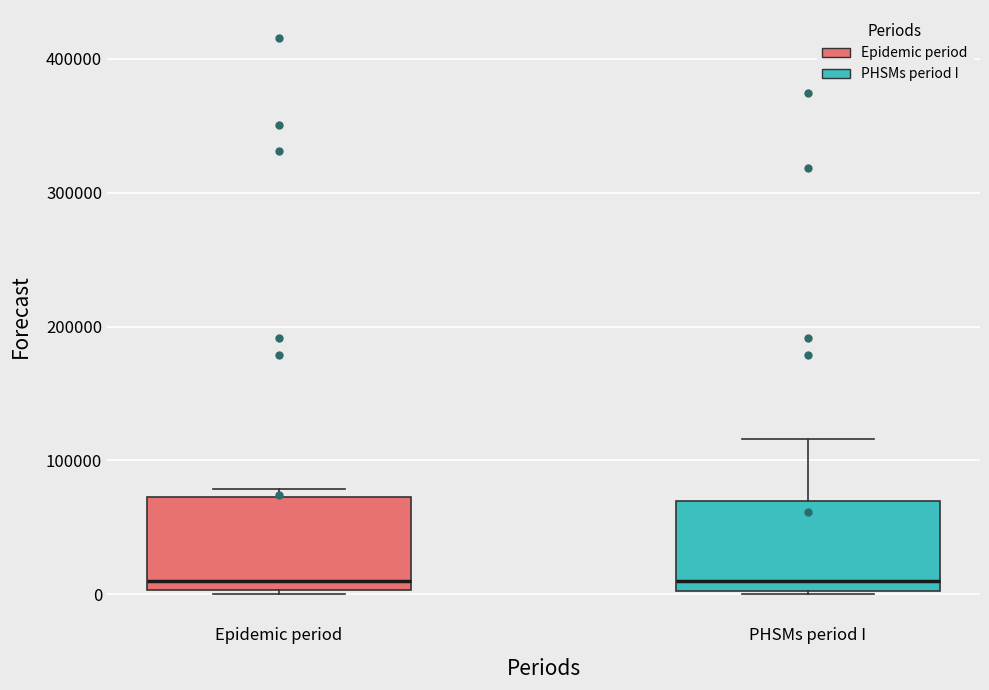

Where does the median line of the box for Epidemic period sit on the y-axis? The values are not printed on the chart, so give them approximately, as read against the axis.

10000